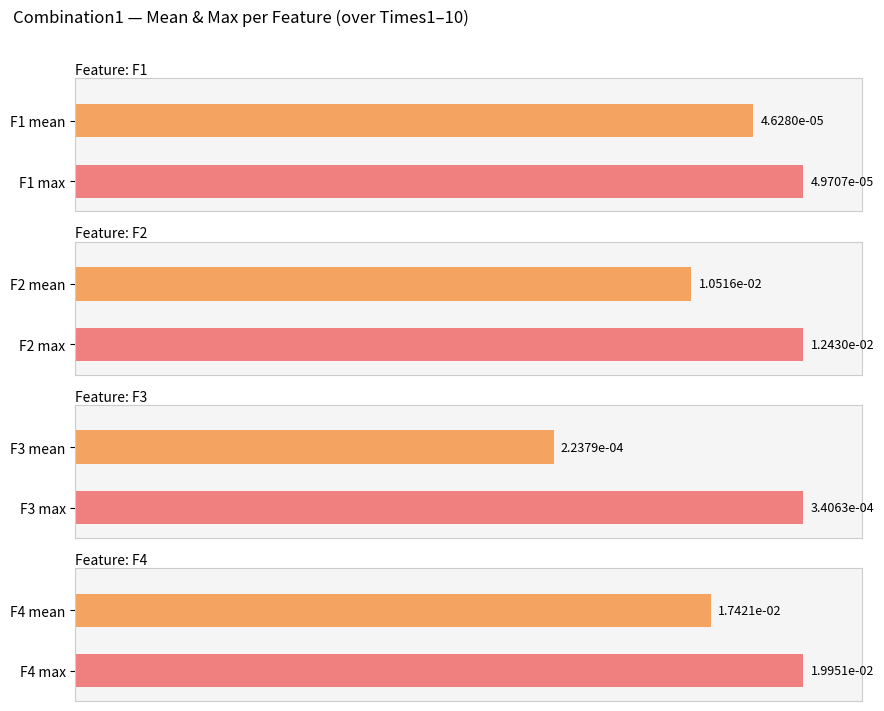

Which series has the largest total across all categories?

F4